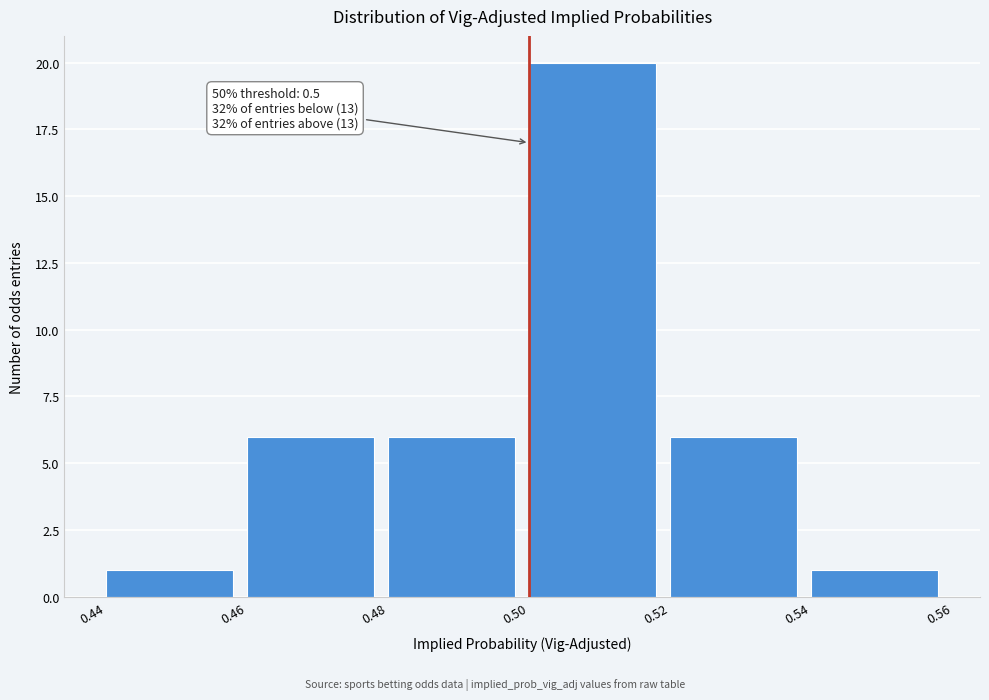

Over which range of the x-axis is the bar tallest?

0.50 to 0.52